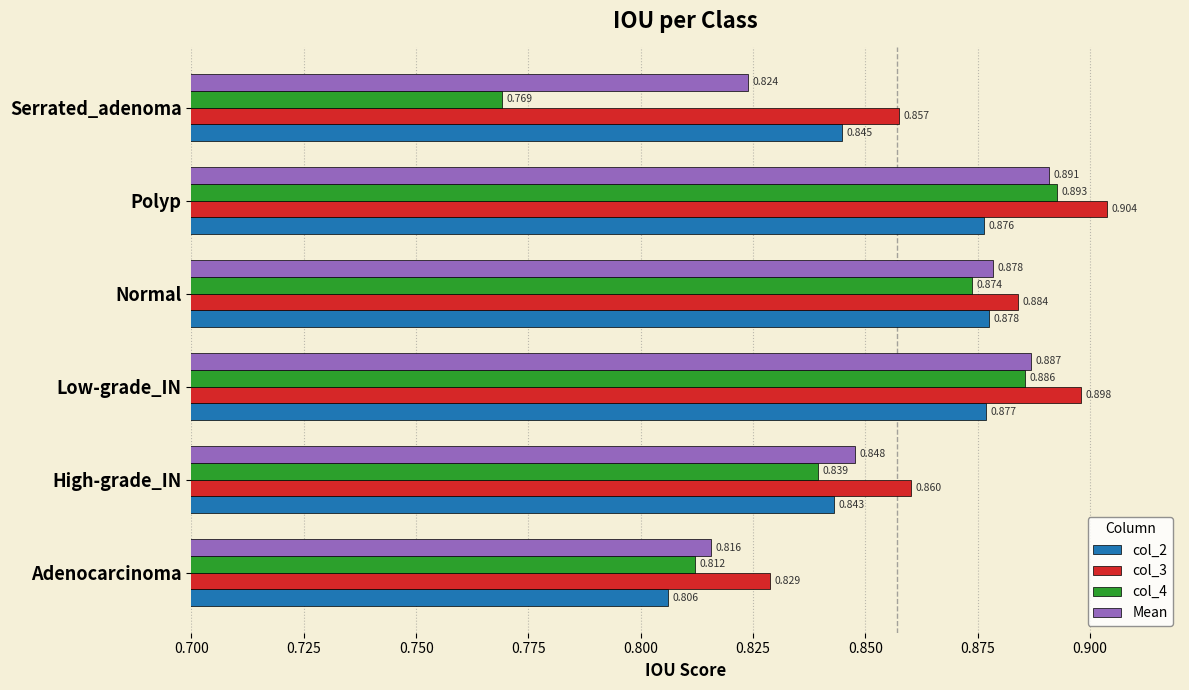

Which label corresponds to the largest value in the chart?

Polyp